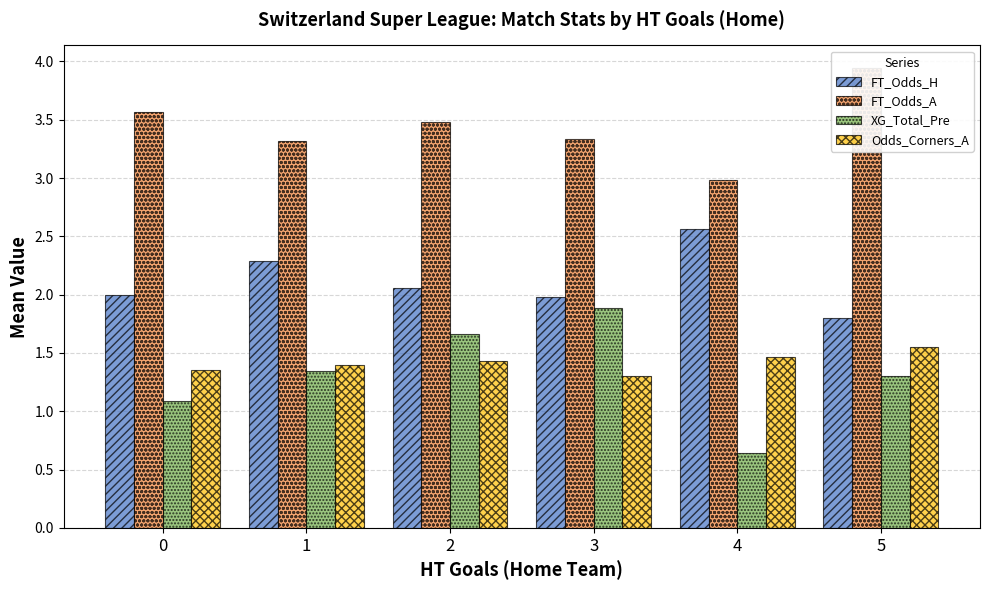

True or false: FT_Odds_A has a value of 3.0 at 4.

True